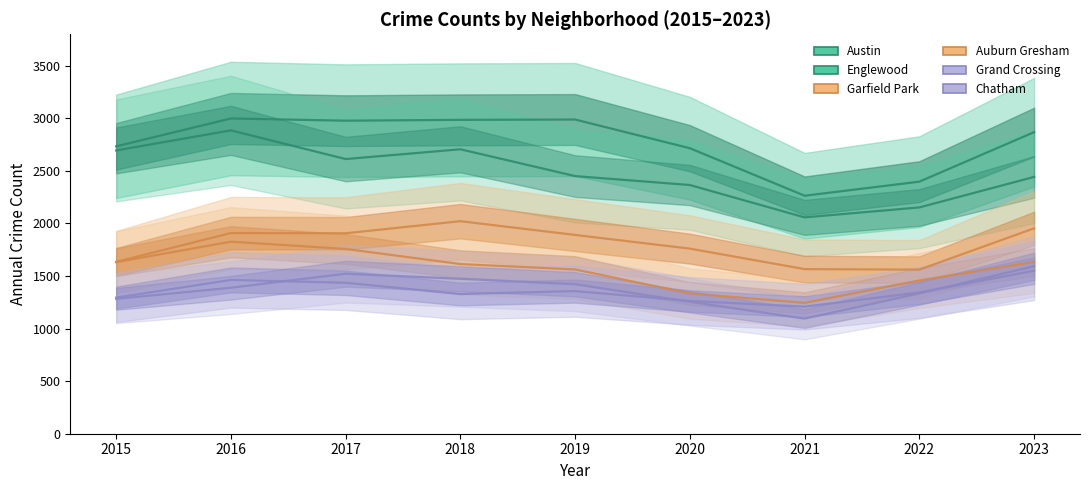

What is the maximum value for Grand Crossing?

1551